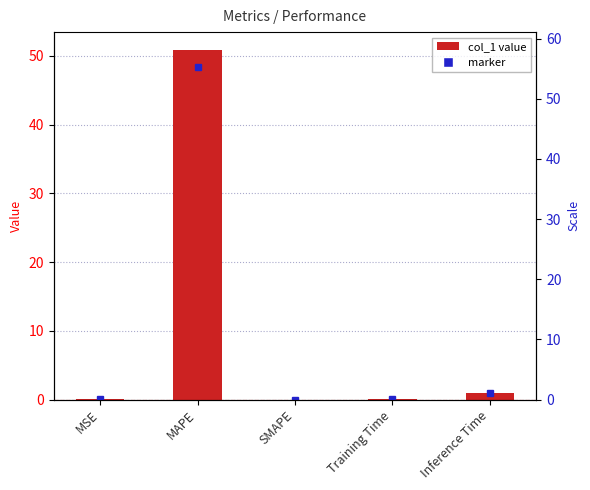

What is the label of the 3rd bar from the right?

SMAPE